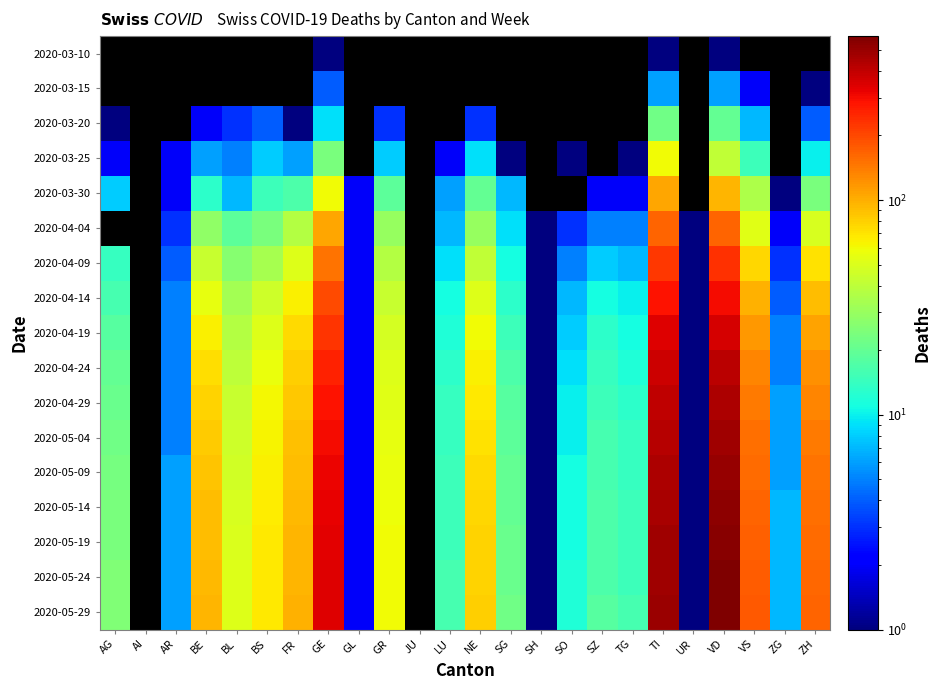

Where does the 2020-05-04 series first go above 45?

BE